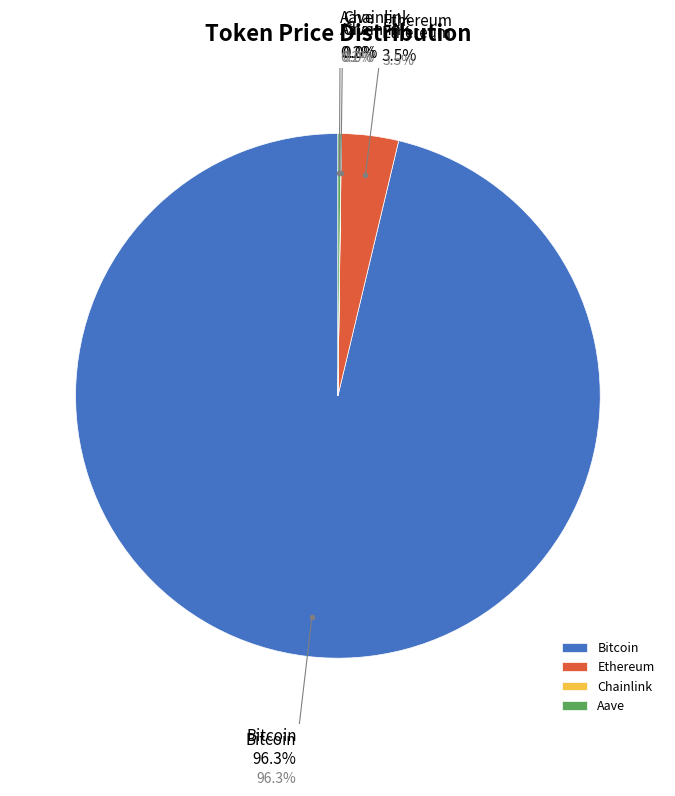

Do Ethereum and Aave together represent more than half of the pie?

No